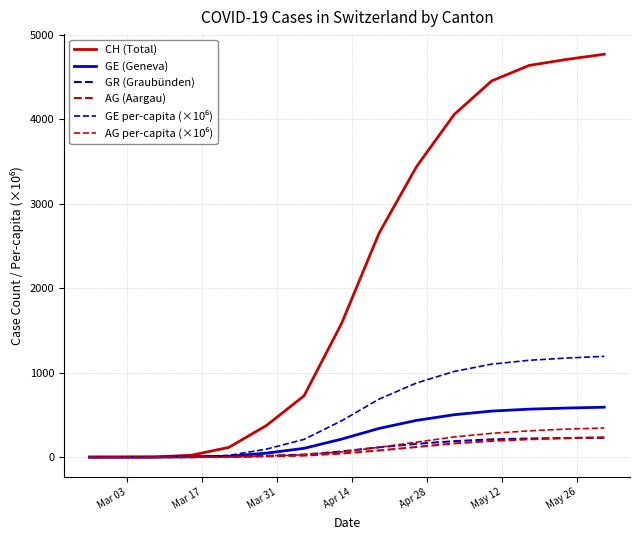

How many lines are shown in the chart?

6